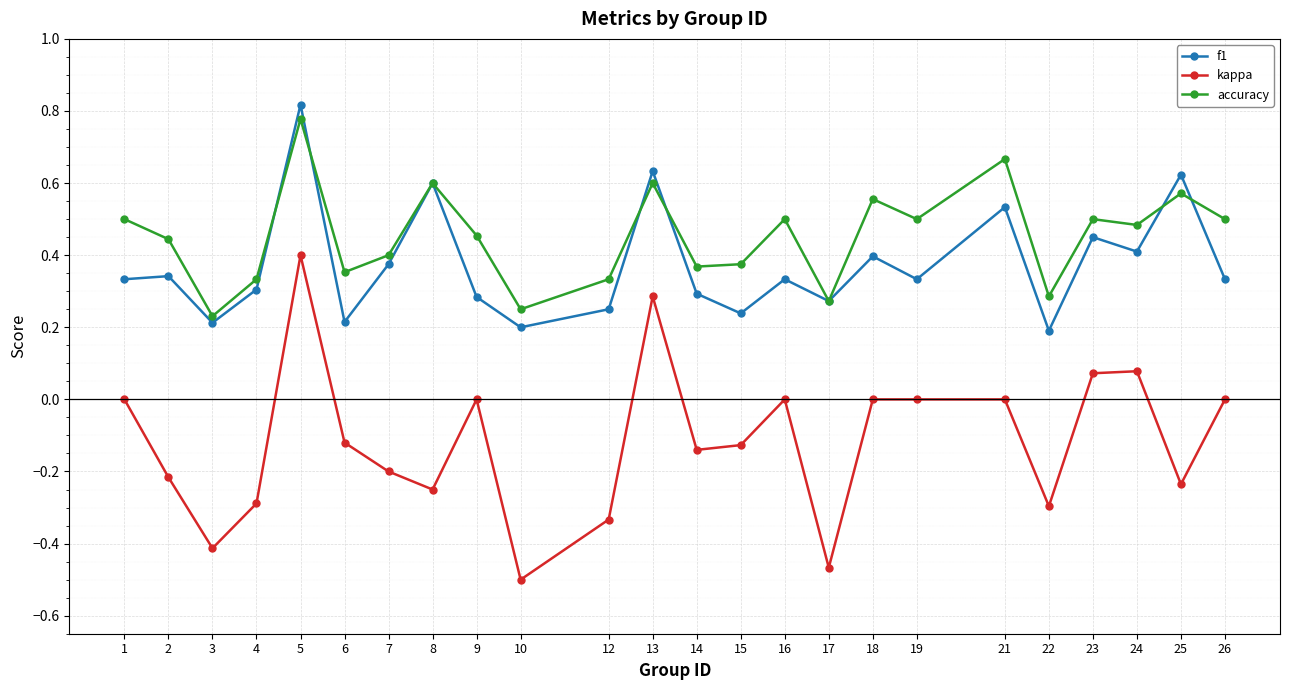

The value of f1 at 24 is 0.4. True or false?

True